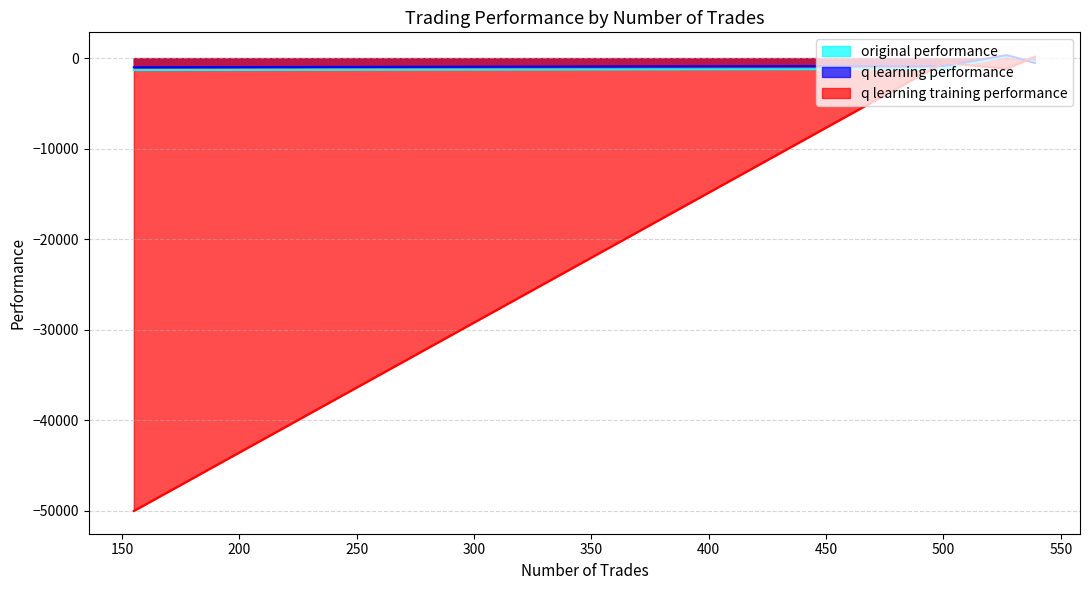

Between 527 and 539, which is larger?

527